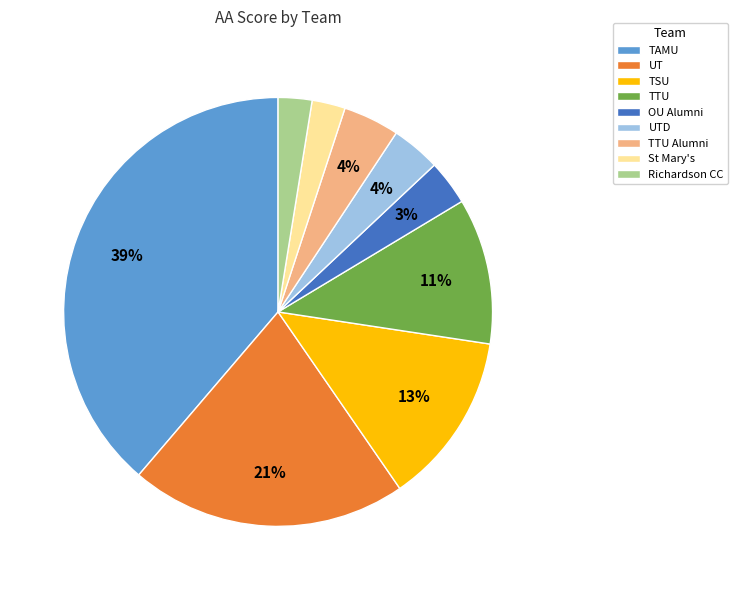

Does St Mary's represent more than half of the total?

No